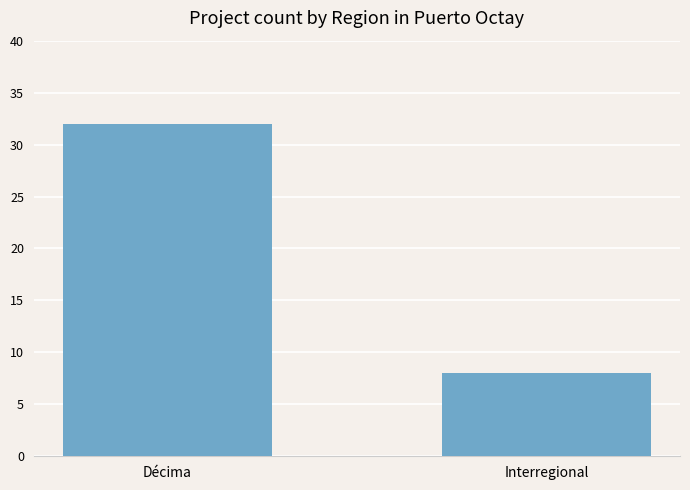

Which category has the lowest value across all series?

Interregional